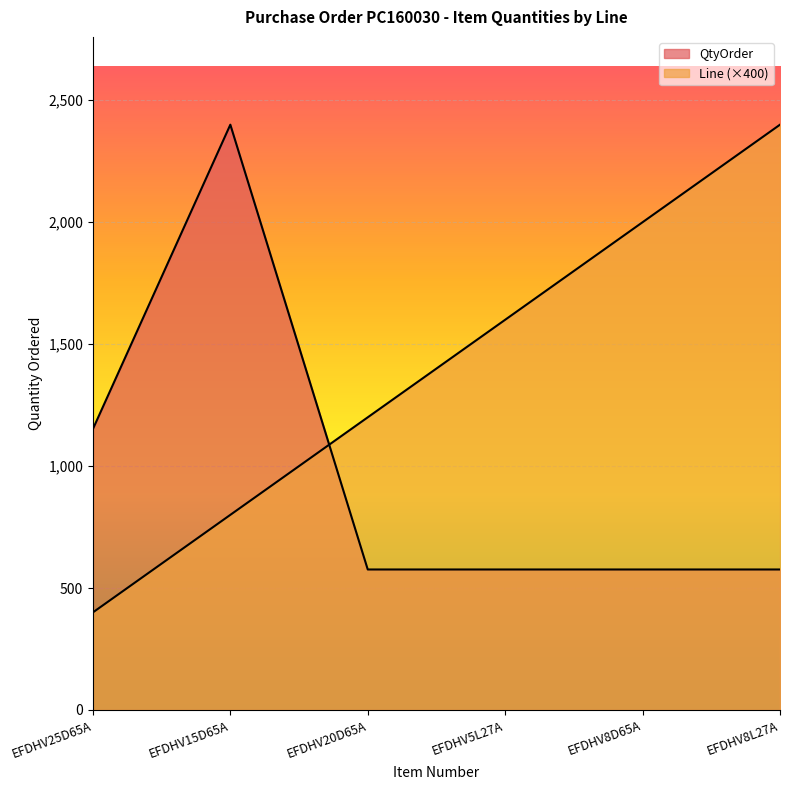

Which series has the largest total across all categories?

Line